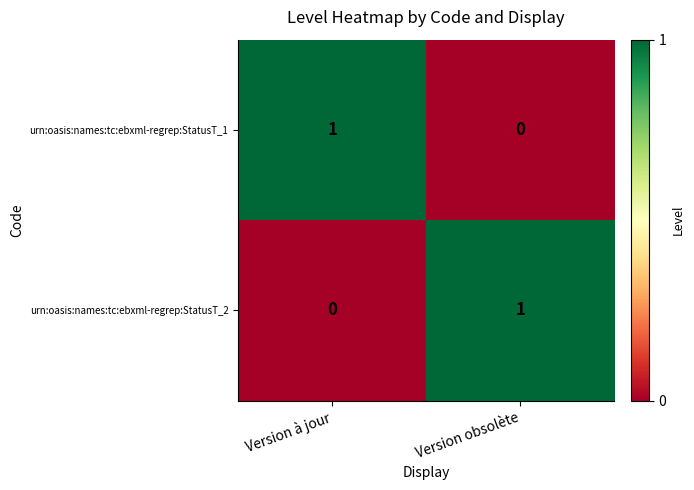

At which label does urn:oasis:names:tc:ebxml-regrep:StatusT_2 reach its minimum?

Version à jour